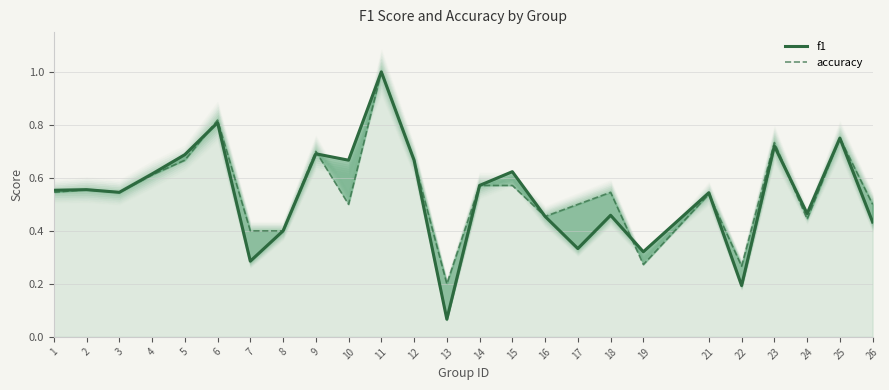

How many accuracy values are between 0 and 1?

25